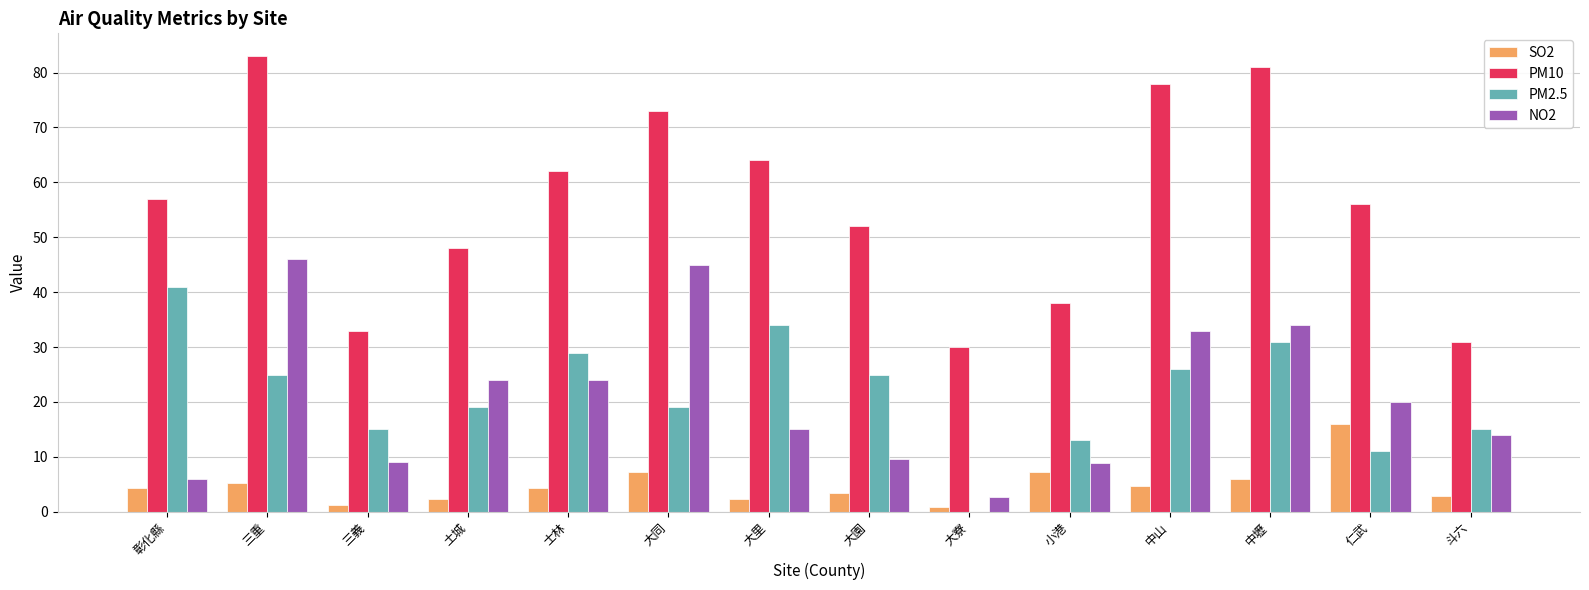

What is the sum of the PM10 values at 大同 and 大里?

137.0